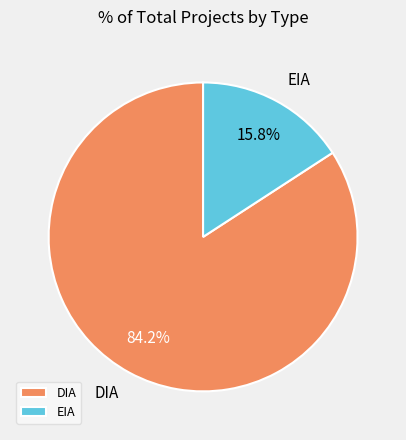

To the nearest percent, what is the difference between the largest and smallest slice percentages?

68%